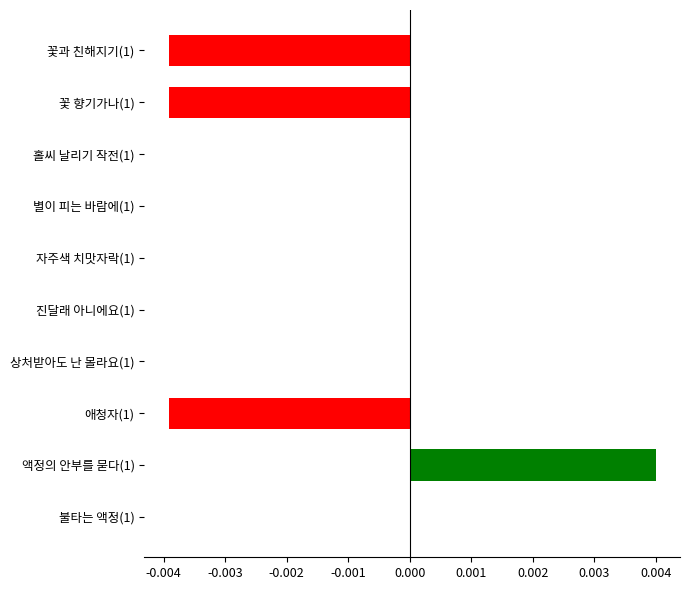

Which category has the highest value across all series?

액정의 안부를 묻다(1)